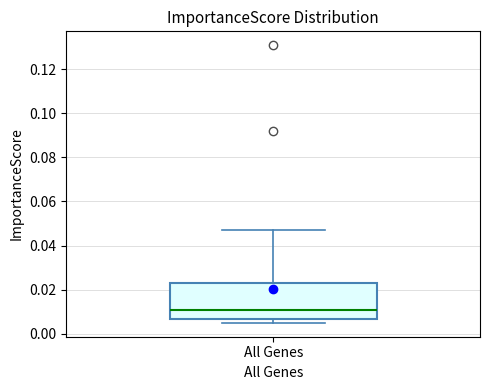

Transcribe this box plot: give where the median line is, the range the box spans, and where the two whiskers end, as read against the y-axis. The values are not printed on the chart, so give them approximately, as read against the axis.

median 0.010, box 0.006 to 0.024, whiskers 0.006 (just below the box's lower edge) to 0.048